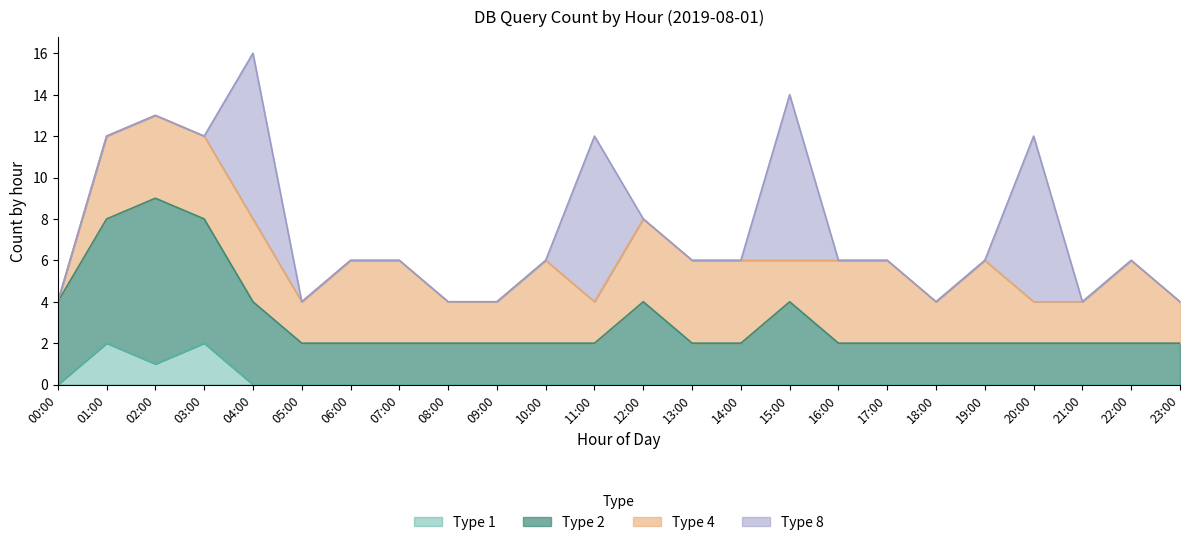

The Type 1 series shows 1 at 01:00. True or false?

False